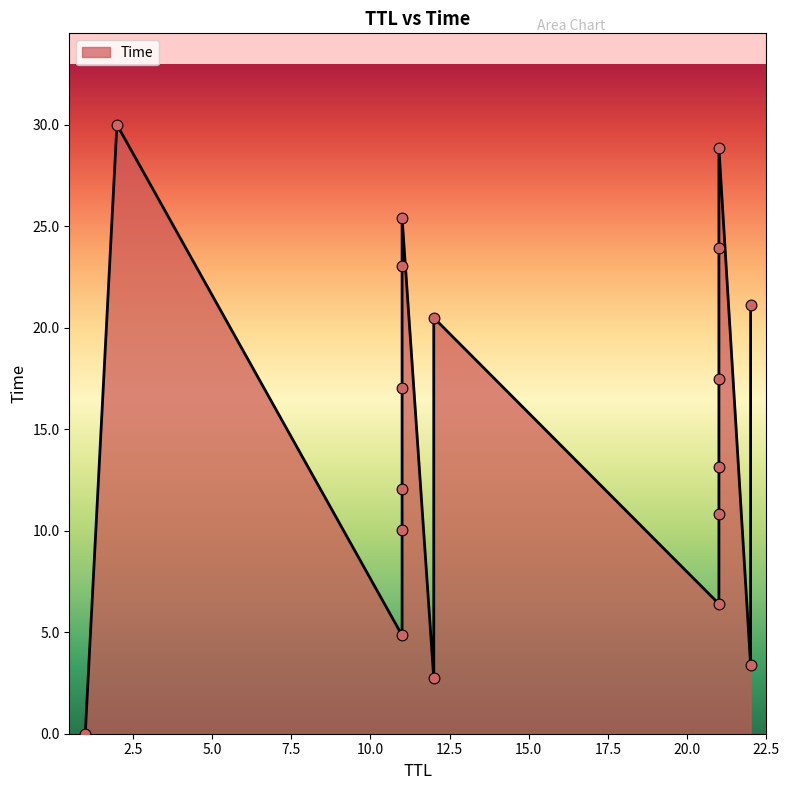

Which has a higher value, 1 or 22?

22